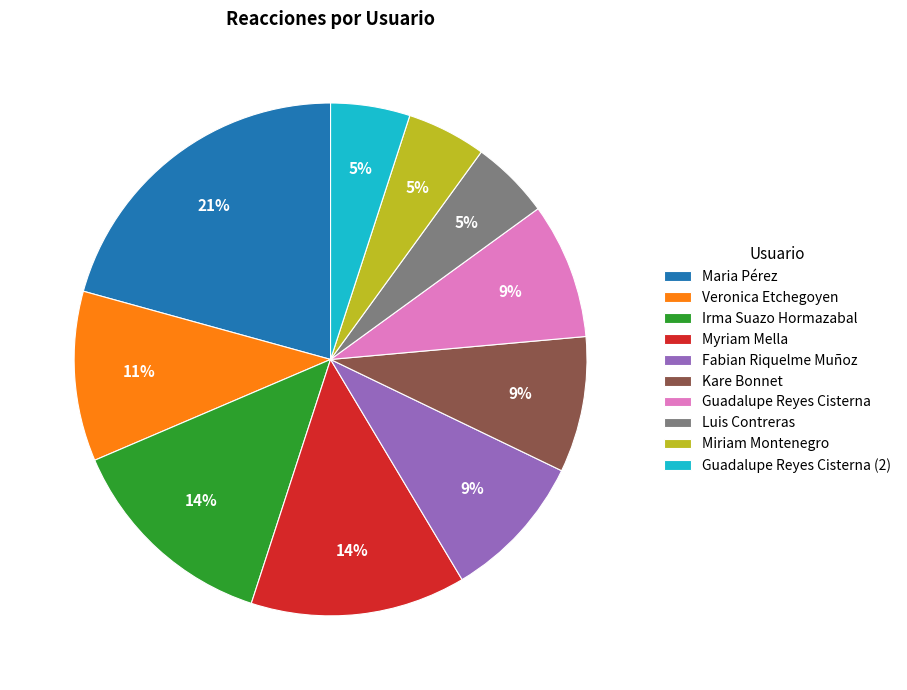

Is there a majority slice in this chart?

No